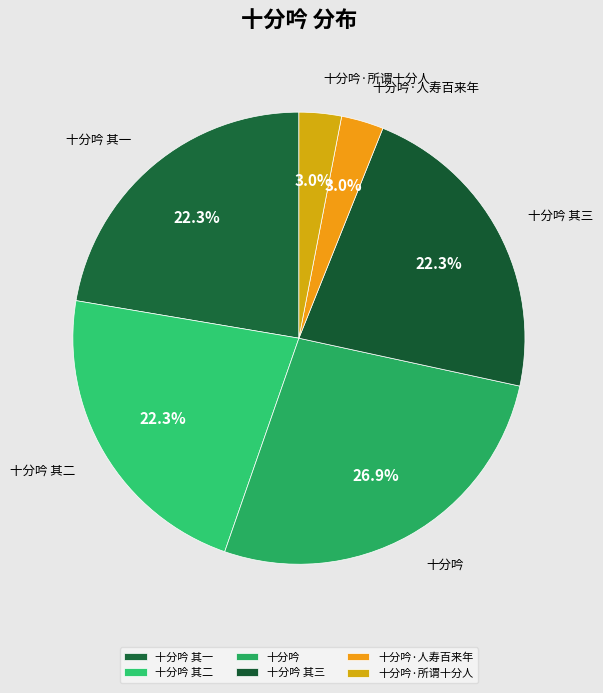

Combined, do 十分吟·所谓十分人 and 十分吟 其一 account for over 50%?

No